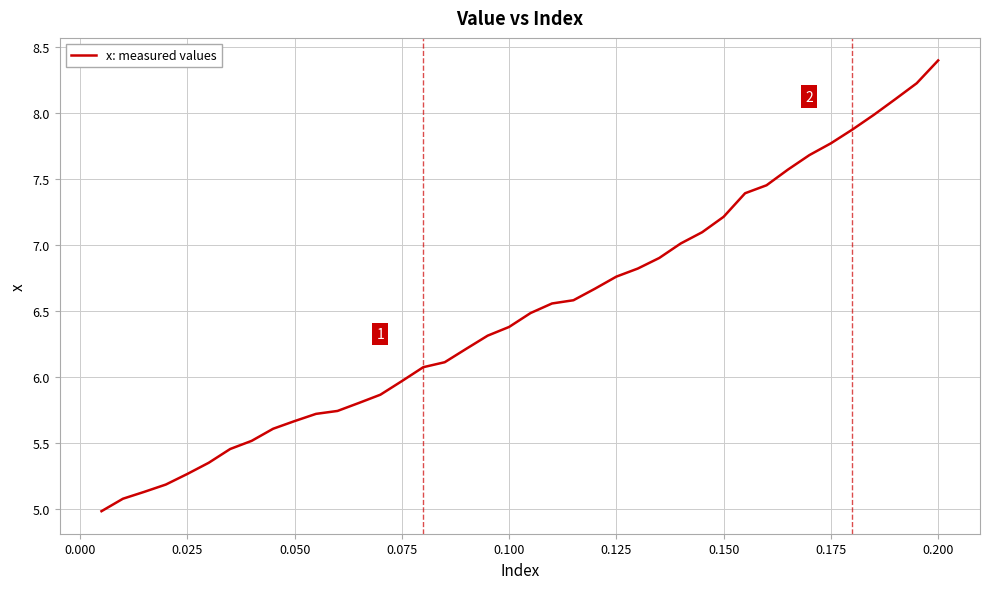

What is the greatest value displayed?

8.4